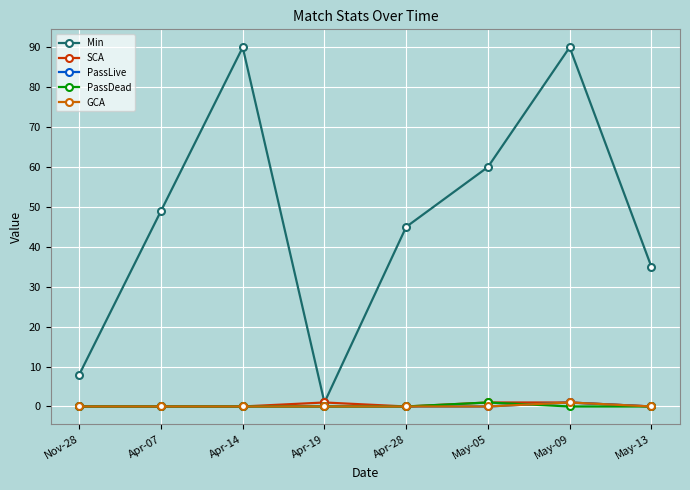

What is the spread (max minus min) of values at Apr-28?

45